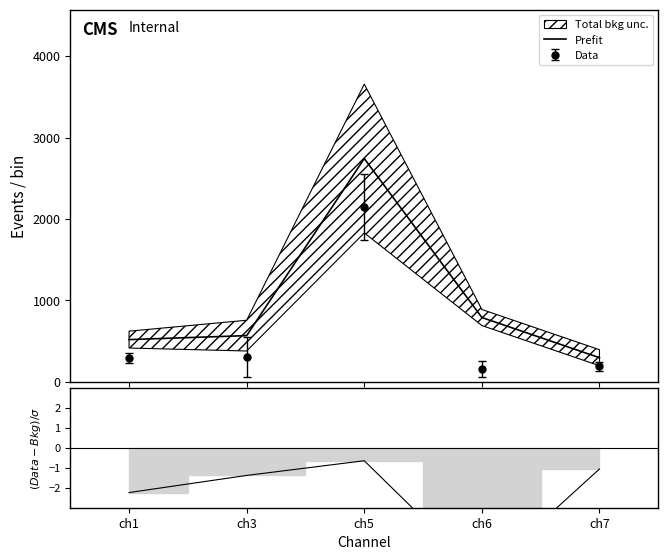

What is the lowest value of the Prefit series?

295.0